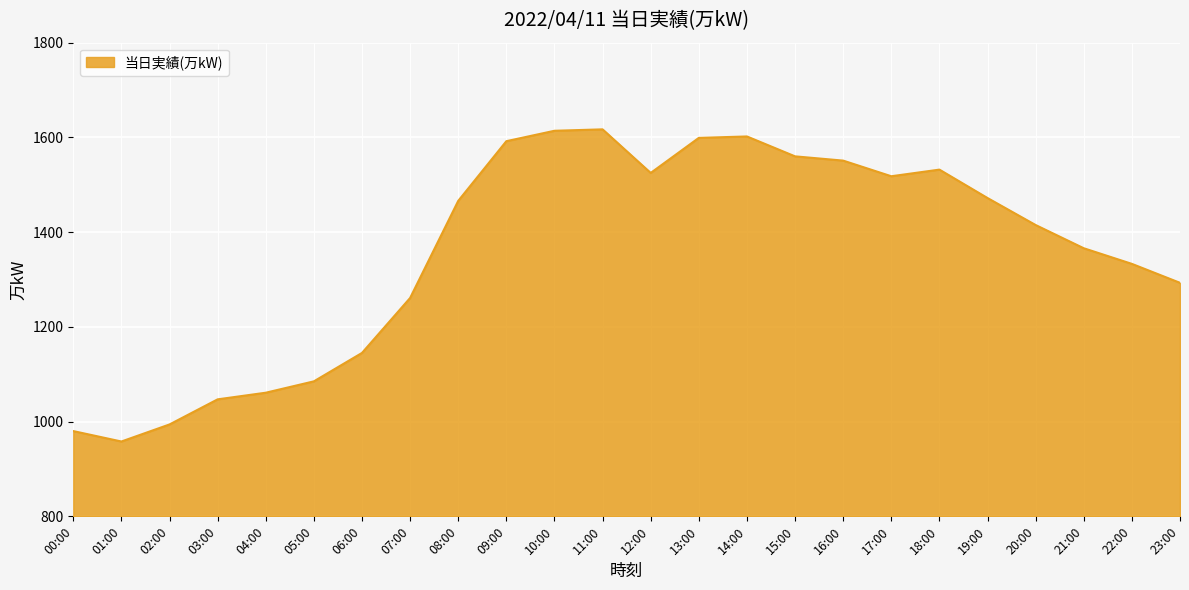

Does the chart have visible grid lines?

Yes